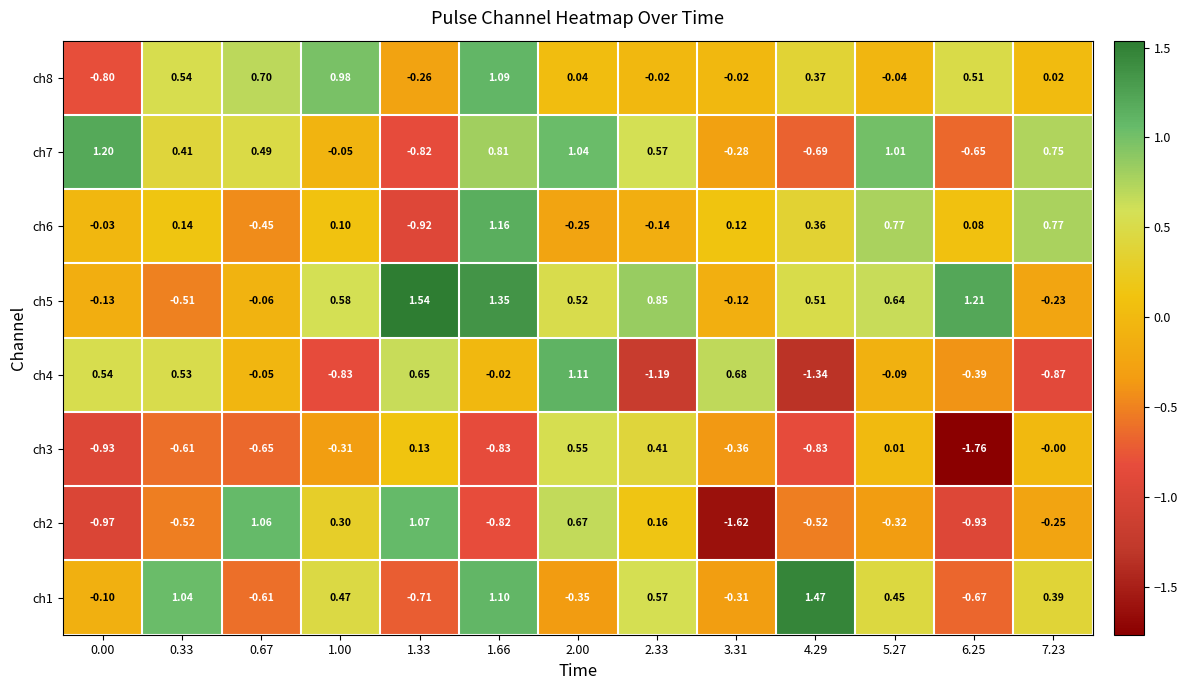

Is the value of ch5 at 5.27 greater than the value of ch2 at 0.67?

No